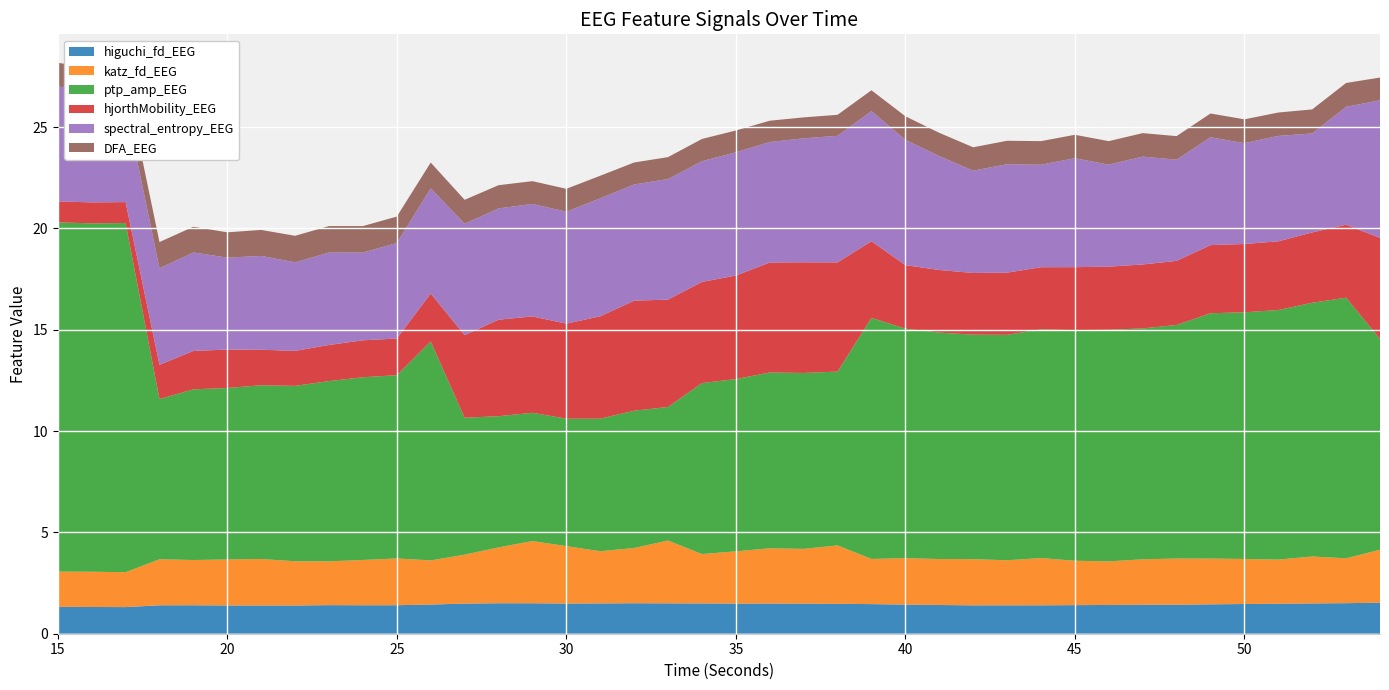

Reading left to right, what are all the values shown in this chart?

higuchi_fd_EEG: 15=1.3	16=1.3	17=1.3	18=1.4	19=1.4	20=1.4	21=1.4	22=1.4	23=1.4	24=1.4	25=1.4	26=1.4	27=1.5	28=1.5	29=1.5	30=1.5	31=1.5	32=1.5	33=1.5	34=1.5	35=1.5	36=1.5	37=1.5	38=1.5	39=1.5	40=1.4	41=1.4	42=1.4	43=1.4	44=1.4	45=1.4	46=1.4	47=1.4	48=1.4	49=1.5	50=1.5	51=1.5	52=1.5	53=1.5	54=1.5
katz_fd_EEG: 15=1.7	16=1.7	17=1.7	18=2.3	19=2.2	20=2.3	21=2.3	22=2.2	23=2.2	24=2.2	25=2.3	26=2.2	27=2.4	28=2.8	29=3.1	30=2.8	31=2.6	32=2.7	33=3.1	34=2.4	35=2.6	36=2.7	37=2.7	38=2.9	39=2.2	40=2.3	41=2.3	42=2.3	43=2.2	44=2.3	45=2.2	46=2.2	47=2.2	48=2.3	49=2.3	50=2.2	51=2.2	52=2.3	53=2.2	54=2.6
ptp_amp_EEG: 15=17.2	16=17.2	17=17.2	18=7.9	19=8.4	20=8.5	21=8.6	22=8.7	23=8.9	24=9.0	25=9.0	26=10.8	27=6.8	28=6.5	29=6.3	30=6.3	31=6.5	32=6.8	33=6.6	34=8.4	35=8.5	36=8.7	37=8.7	38=8.6	39=11.9	40=11.3	41=11.2	42=11.1	43=11.1	44=11.3	45=11.4	46=11.4	47=11.4	48=11.5	49=12.1	50=12.2	51=12.3	52=12.5	53=12.9	54=10.4
hjorthMobility_EEG: 15=1.0	16=1.0	17=1.0	18=1.7	19=1.9	20=1.9	21=1.8	22=1.7	23=1.8	24=1.8	25=1.8	26=2.4	27=4.1	28=4.8	29=4.8	30=4.7	31=5.1	32=5.4	33=5.3	34=5.0	35=5.1	36=5.4	37=5.5	38=5.4	39=3.8	40=3.1	41=3.1	42=3.0	43=3.1	44=3.1	45=3.1	46=3.1	47=3.2	48=3.2	49=3.4	50=3.4	51=3.4	52=3.5	53=3.6	54=5.0
spectral_entropy_EEG: 15=5.7	16=5.5	17=4.8	18=4.8	19=4.9	20=4.5	21=4.6	22=4.4	23=4.6	24=4.3	25=4.7	26=5.2	27=5.5	28=5.5	29=5.6	30=5.5	31=5.8	32=5.7	33=6.0	34=6.0	35=6.1	36=5.9	37=6.1	38=6.2	39=6.4	40=6.2	41=5.6	42=5.0	43=5.4	44=5.1	45=5.4	46=5.0	47=5.3	48=5.0	49=5.3	50=5.0	51=5.2	52=4.9	53=5.8	54=6.8
DFA_EEG: 15=1.2	16=1.1	17=1.3	18=1.3	19=1.3	20=1.3	21=1.3	22=1.3	23=1.3	24=1.3	25=1.3	26=1.3	27=1.2	28=1.1	29=1.1	30=1.1	31=1.1	32=1.1	33=1.1	34=1.1	35=1.1	36=1.1	37=1.0	38=1.0	39=1.0	40=1.2	41=1.1	42=1.2	43=1.2	44=1.2	45=1.2	46=1.2	47=1.2	48=1.2	49=1.2	50=1.2	51=1.2	52=1.2	53=1.2	54=1.1